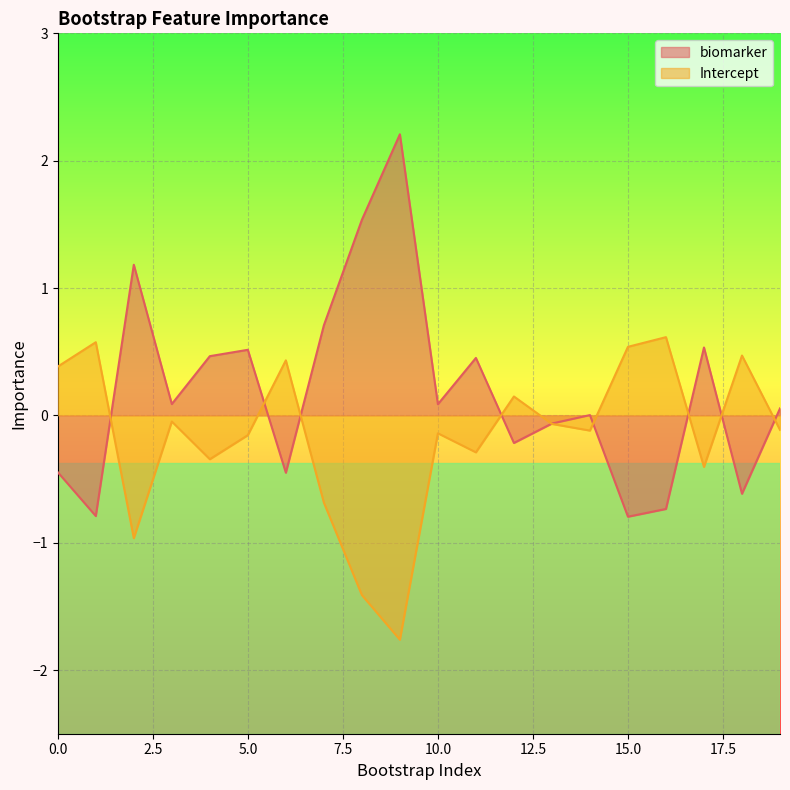

What value does the biomarker series have at 2?

1.2